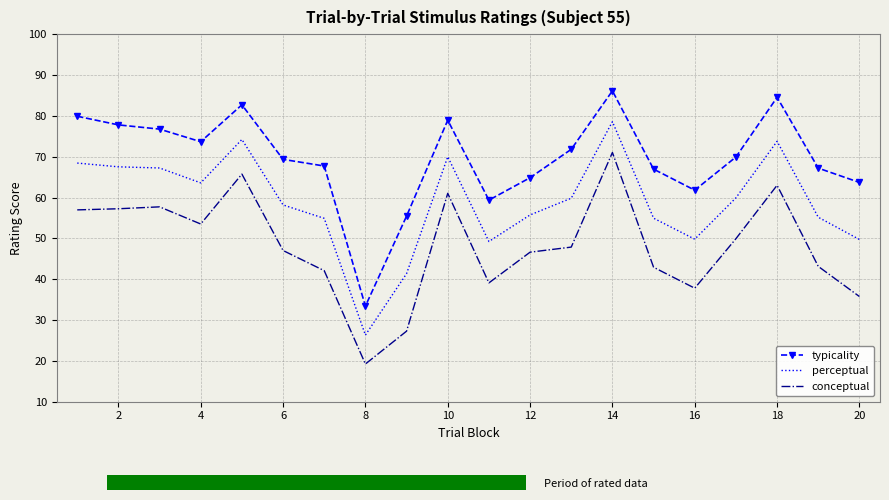

Which series has the widest spread of values?

typicality